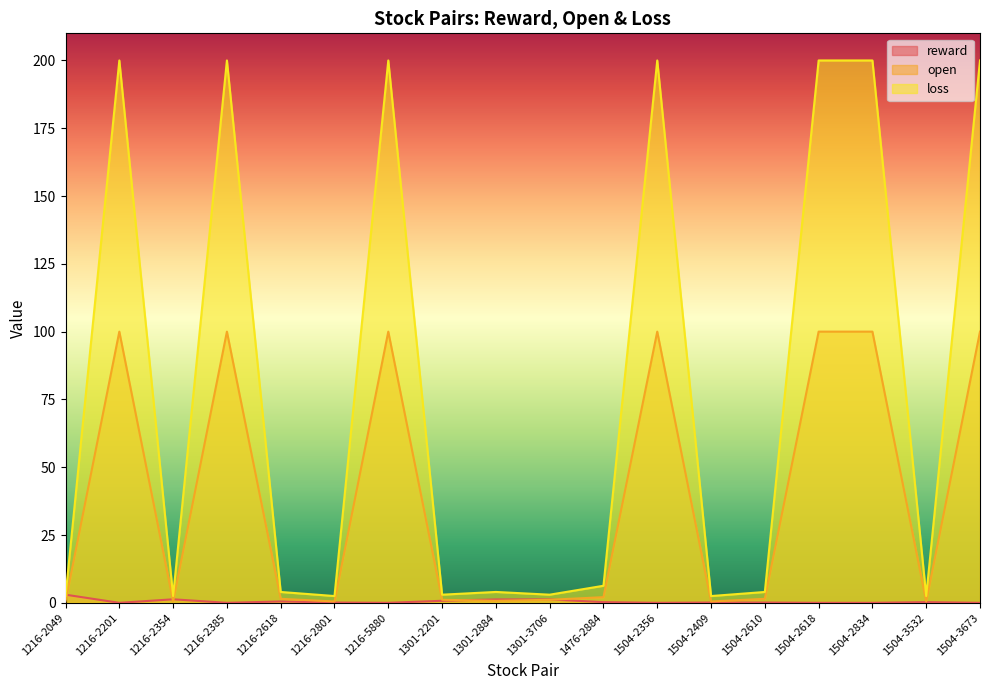

The value of loss at 1301-3706 is 0.8. True or false?

False